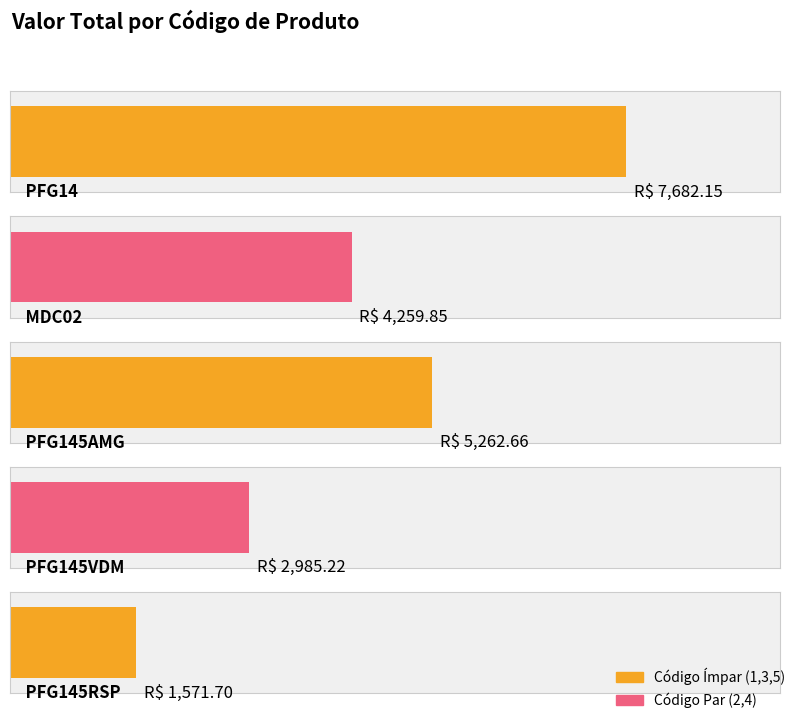

How many categories are shown in the chart?

5